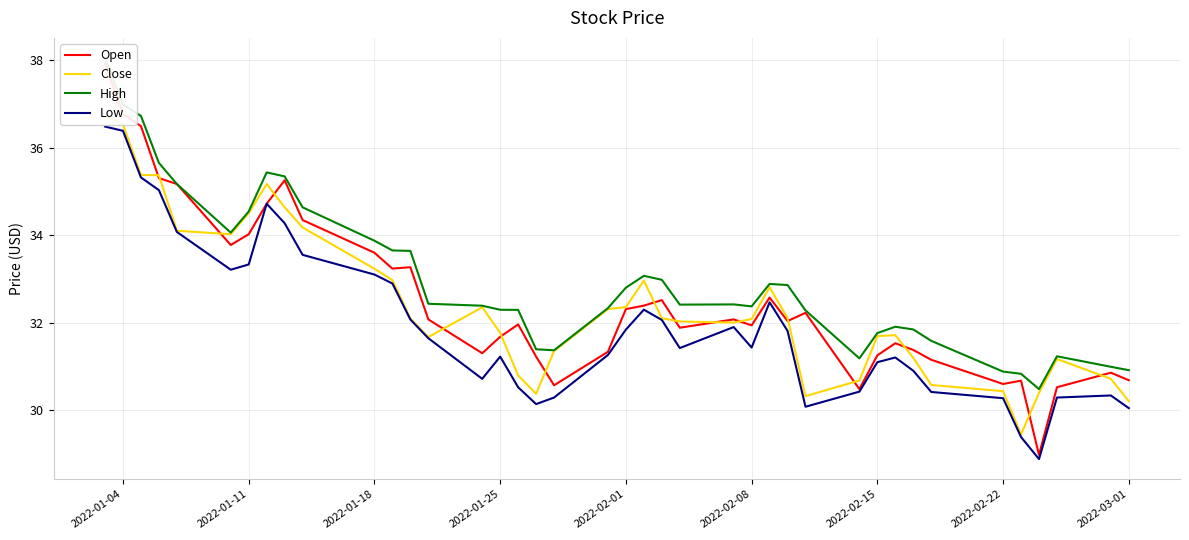

In Close, how many points are lower than both neighbors (excluding endpoints)?

6